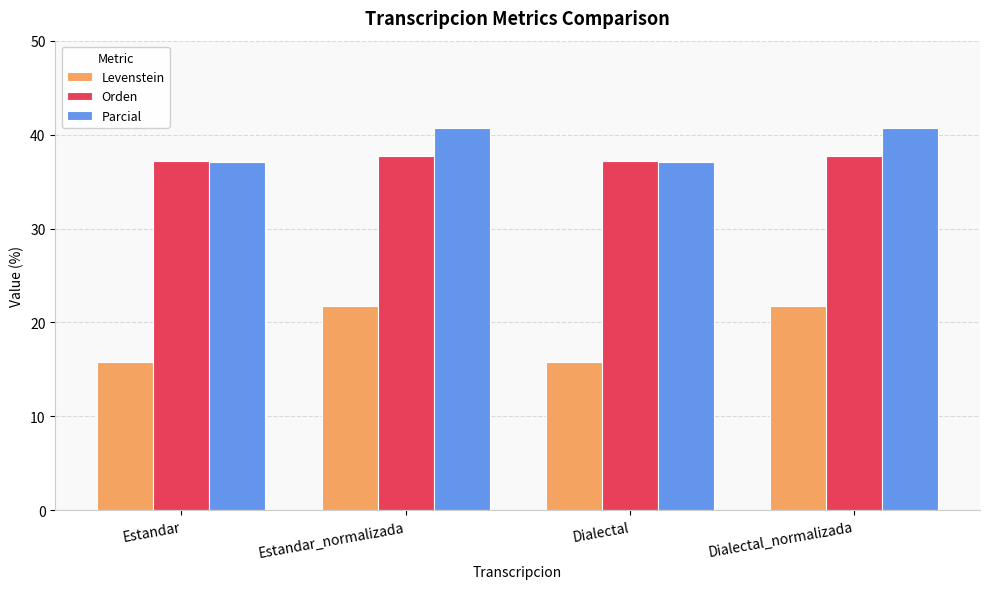

Are the bars grouped side by side (vs. stacked)?

Yes